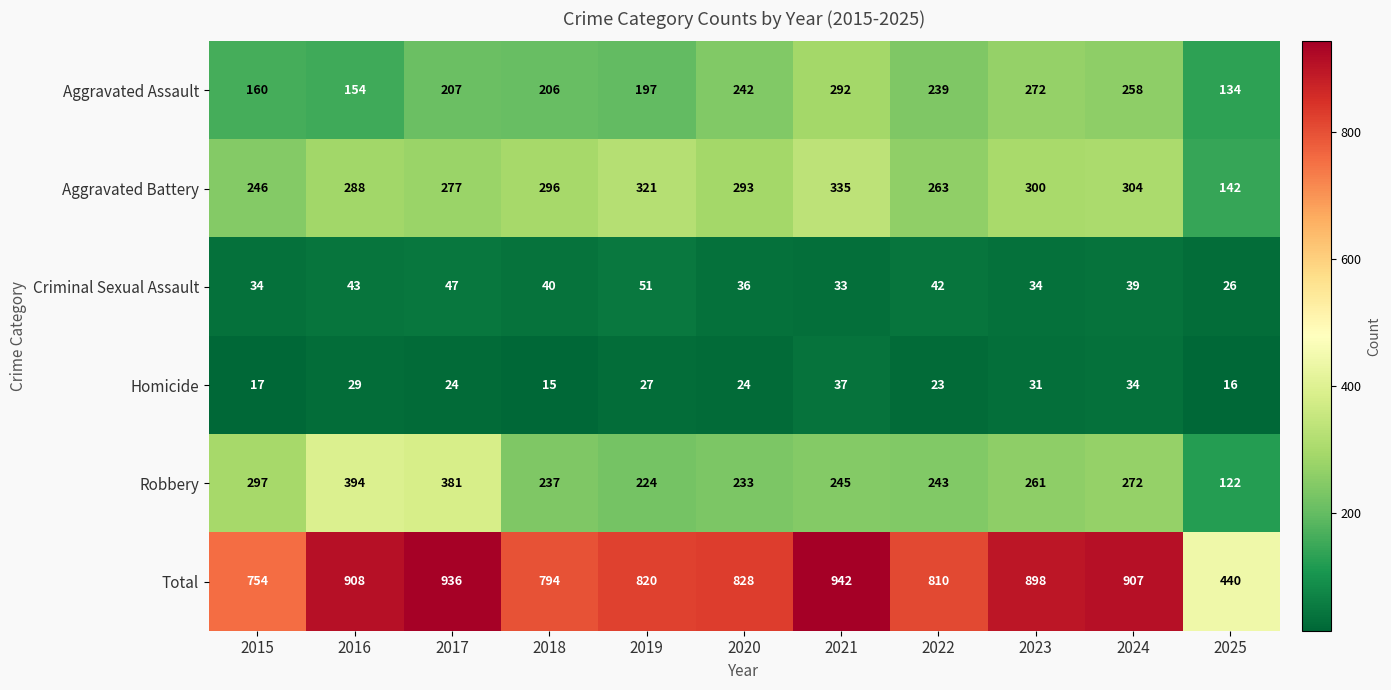

What is the sum of all Criminal Sexual Assault values?

425